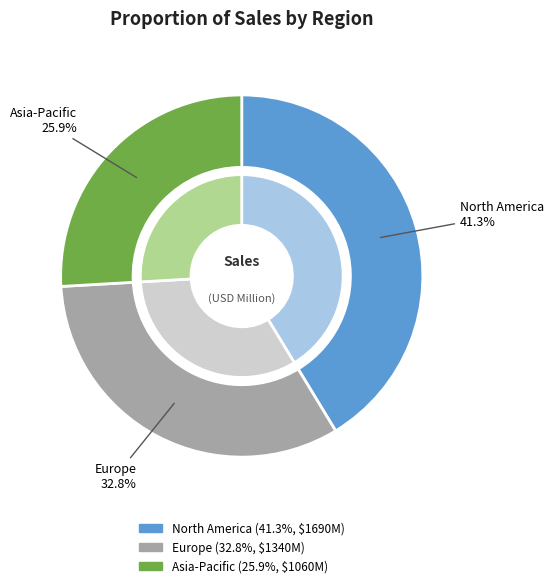

How many slices are in this pie chart?

3